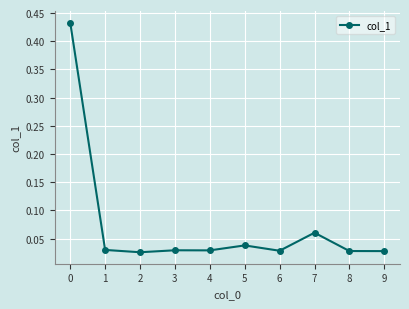

What is the sum of the values at 0 and 7?

0.5